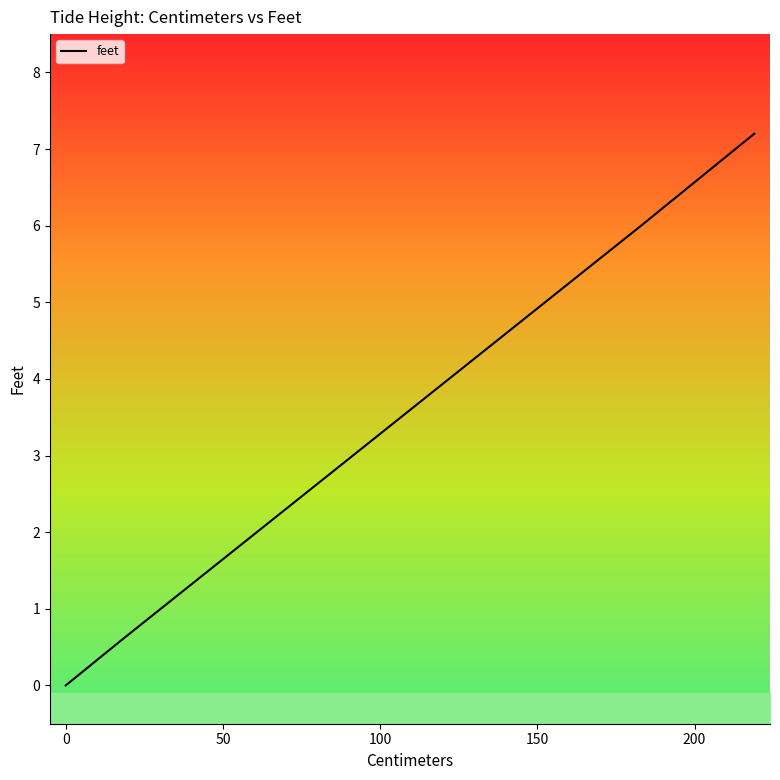

What is the sum of all values?

138.8